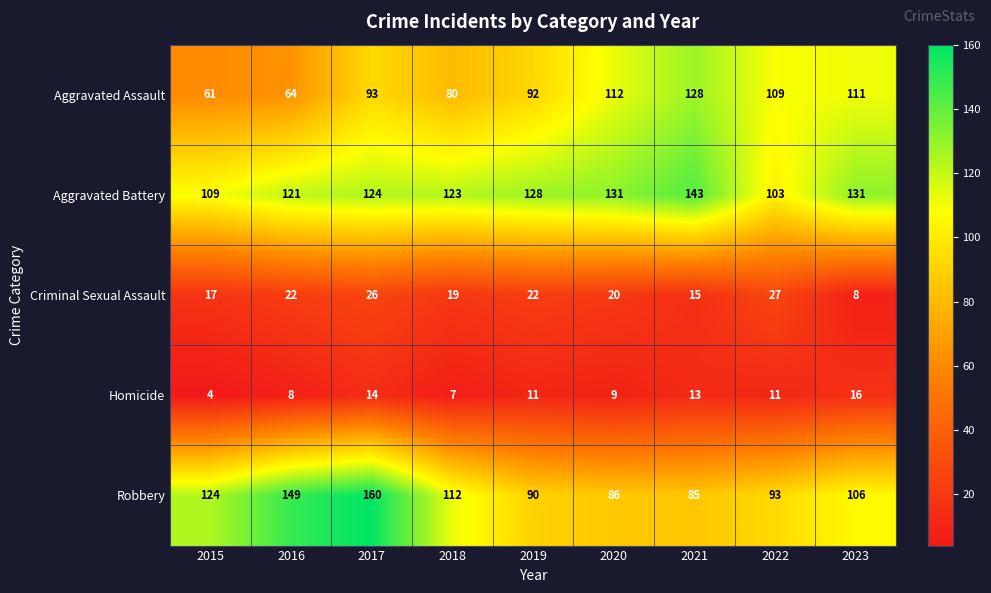

What is the total value across all series at 2017?

417